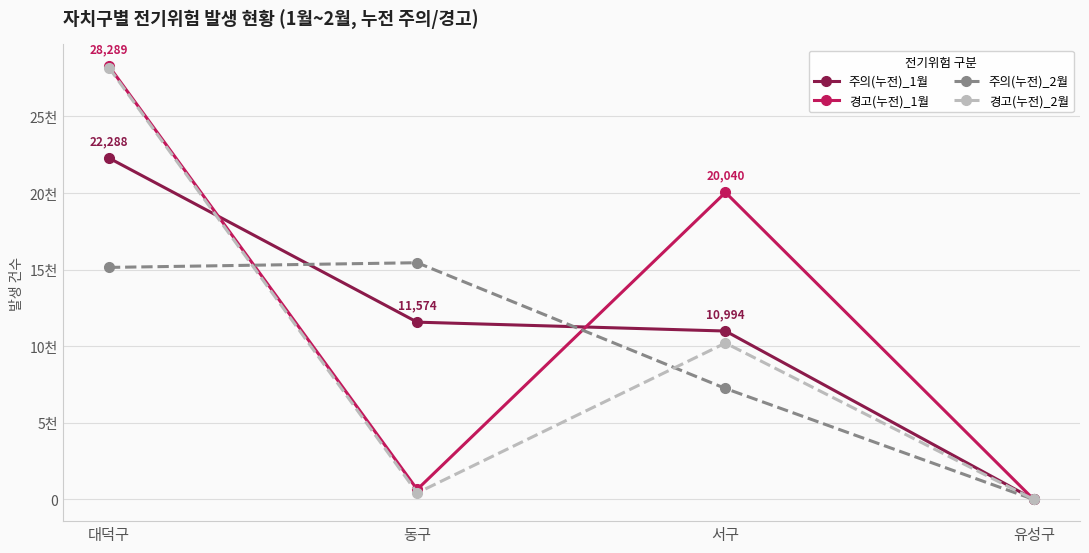

Where do 주의(누전)_2월 and 주의(누전)_1월 first cross each other?

대덕구 and 동구